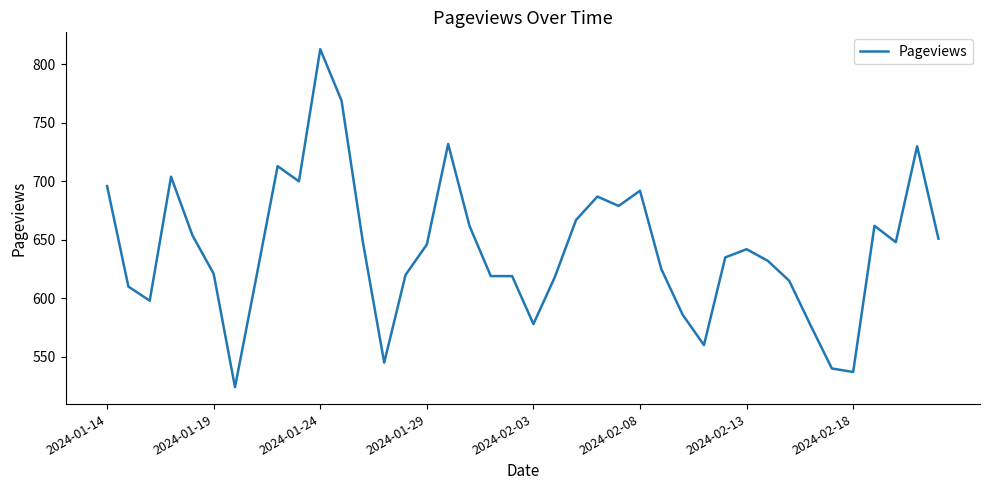

Count the number of data series in this chart.

1